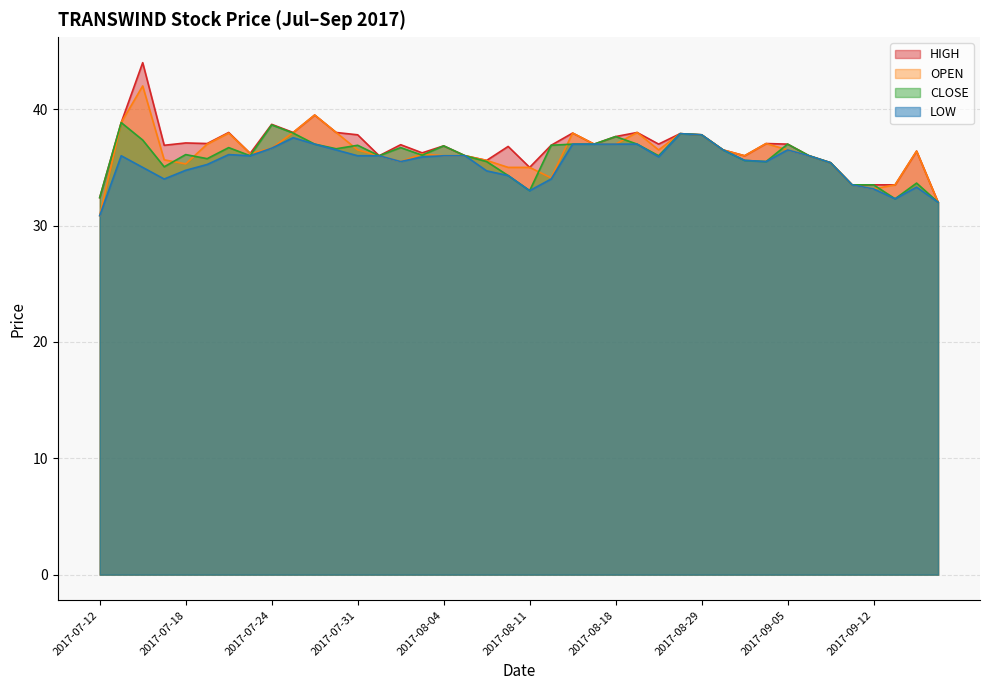

Rank the series by their average value, from highest to lowest.

HIGH, OPEN, CLOSE, LOW